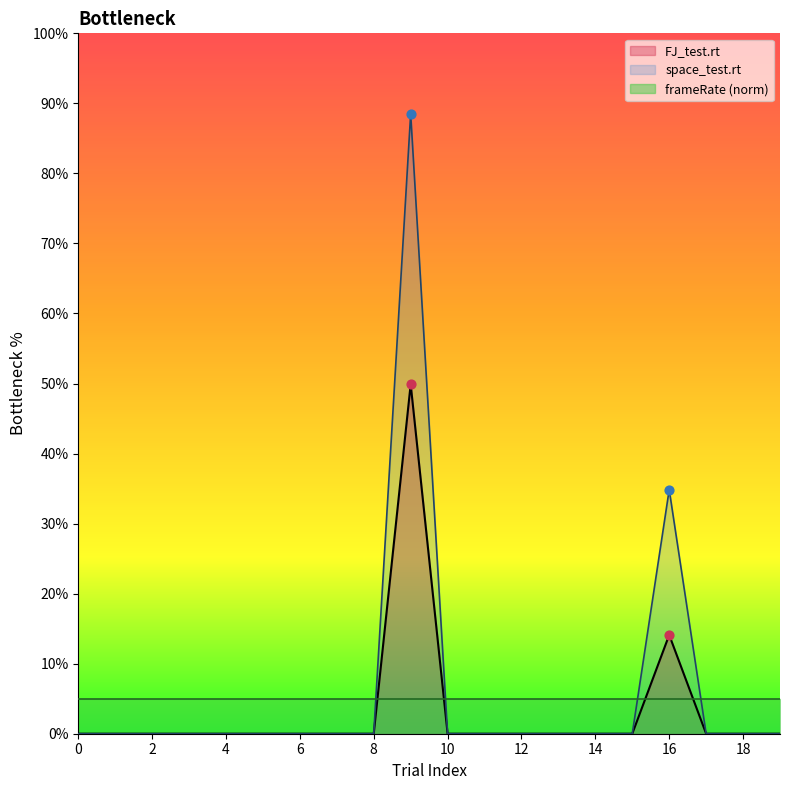

The FJ_test.rt series shows -33.7 at 12. True or false?

False